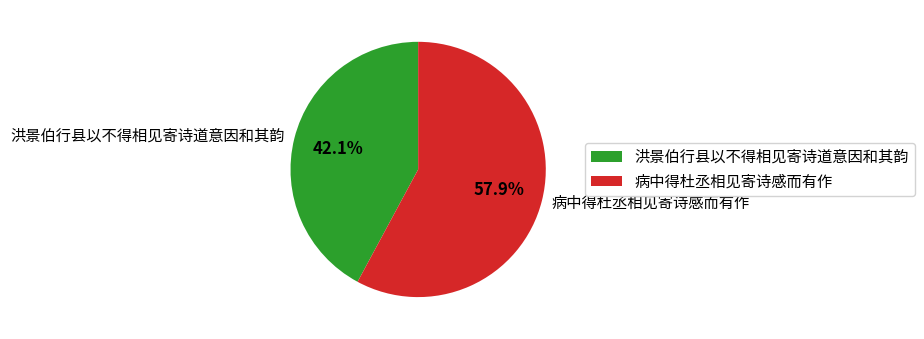

Do 洪景伯行县以不得相见寄诗道意因和其韵 and 病中得杜丞相见寄诗感而有作 together represent more than half of the pie?

Yes